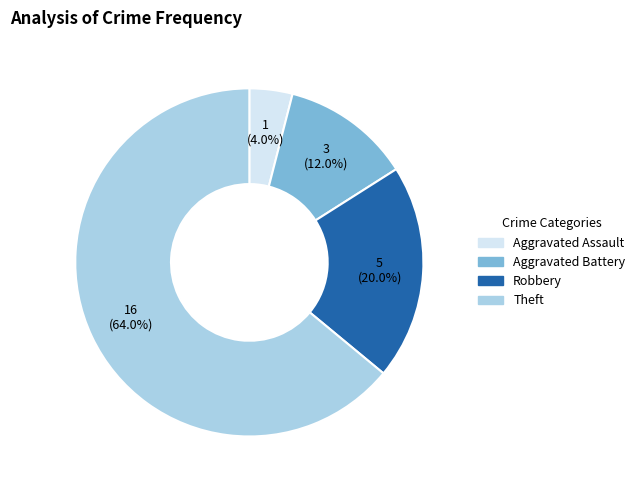

Approximately how many times larger is the value at Robbery compared to Aggravated Battery?

1.7